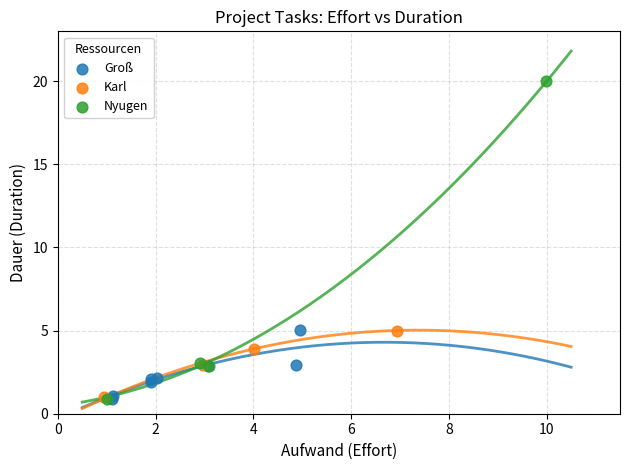

Which series has the largest Y range (max minus min)?

Nyugen